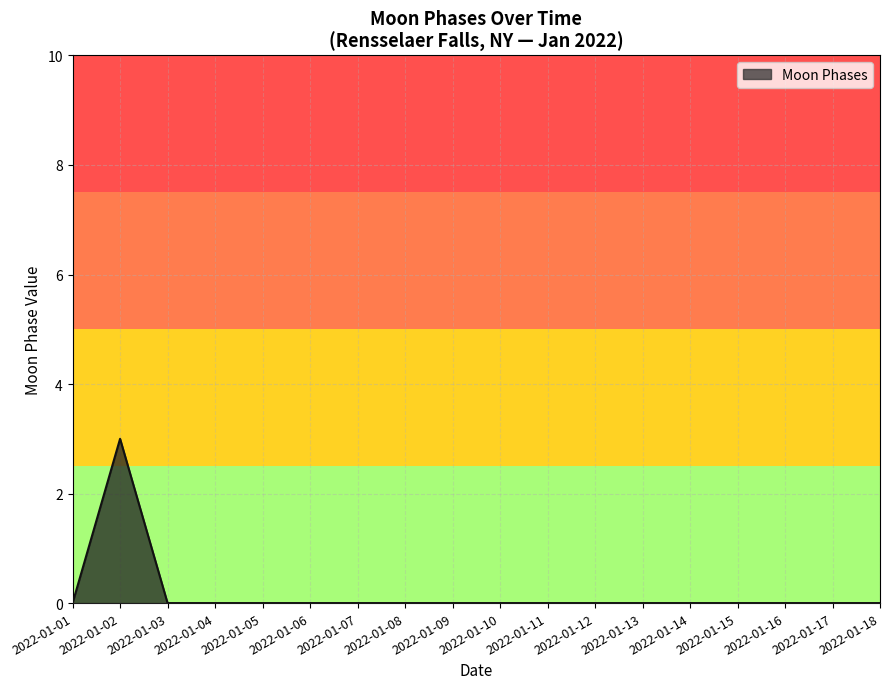

The chart shows a value of -1 at 2022-01-10. True or false?

False